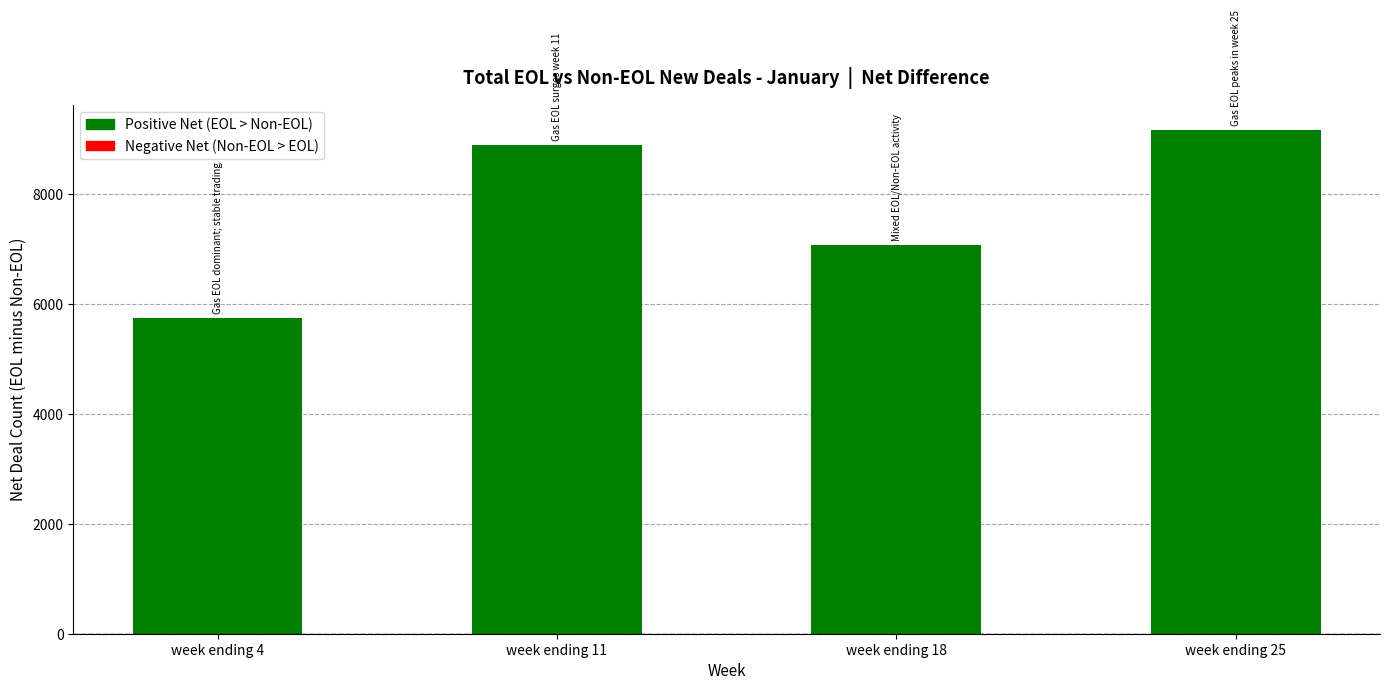

What is the difference between the second highest and minimum values?

3137